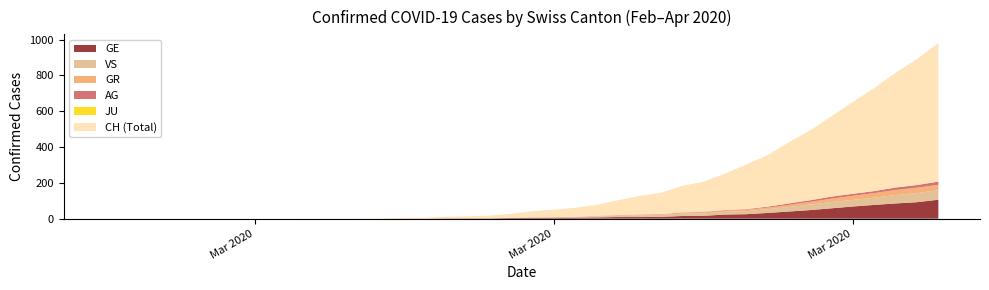

Reading right to left, transcribe all the data shown in this chart.

CH: 2020-04-04=773	2020-04-03=703	2020-04-02=641	2020-04-01=575	2020-03-31=513	2020-03-30=449	2020-03-29=390	2020-03-28=341	2020-03-27=287	2020-03-26=249	2020-03-25=203	2020-03-24=168	2020-03-23=148	2020-03-22=118	2020-03-21=103	2020-03-20=83	2020-03-19=61	2020-03-18=50	2020-03-17=41	2020-03-16=34	2020-03-15=22	2020-03-14=14	2020-03-13=10	2020-03-12=9	2020-03-11=5	2020-03-10=4	2020-03-09=2	2020-03-08=2	2020-03-07=1	2020-03-06=1	2020-03-05=0	2020-03-04=0	2020-03-03=0	2020-03-02=0	2020-03-01=0	2020-02-29=0	2020-02-28=0	2020-02-27=0	2020-02-26=0	2020-02-25=0
GE: 2020-04-04=106	2020-04-03=92	2020-04-02=85	2020-04-01=77	2020-03-31=68	2020-03-30=58	2020-03-29=48	2020-03-28=40	2020-03-27=32	2020-03-26=25	2020-03-25=23	2020-03-24=16	2020-03-23=15	2020-03-22=10	2020-03-21=9	2020-03-20=9	2020-03-19=7	2020-03-18=6	2020-03-17=5	2020-03-16=4	2020-03-15=4	2020-03-14=2	2020-03-13=2	2020-03-12=2	2020-03-11=1	2020-03-10=1	2020-03-09=0	2020-03-08=0	2020-03-07=0	2020-03-06=0	2020-03-05=0	2020-03-04=0	2020-03-03=0	2020-03-02=0	2020-03-01=0	2020-02-29=0	2020-02-28=0	2020-02-27=0	2020-02-26=0	2020-02-25=0
AG: 2020-04-04=18	2020-04-03=15	2020-04-02=14	2020-04-01=11	2020-03-31=11	2020-03-30=11	2020-03-29=9	2020-03-28=8	2020-03-27=5	2020-03-26=3	2020-03-25=2	2020-03-24=2	2020-03-23=2	2020-03-22=1	2020-03-21=1	2020-03-20=1	2020-03-19=1	2020-03-18=0	2020-03-17=0	2020-03-16=0	2020-03-15=0	2020-03-14=0	2020-03-13=0	2020-03-12=0	2020-03-11=0	2020-03-10=0	2020-03-09=0	2020-03-08=0	2020-03-07=0	2020-03-06=0	2020-03-05=0	2020-03-04=0	2020-03-03=0	2020-03-02=0	2020-03-01=0	2020-02-29=0	2020-02-28=0	2020-02-27=0	2020-02-26=0	2020-02-25=0
GR: 2020-04-04=30	2020-04-03=30	2020-04-02=28	2020-04-01=26	2020-03-31=23	2020-03-30=19	2020-03-29=15	2020-03-28=12	2020-03-27=9	2020-03-26=8	2020-03-25=8	2020-03-24=6	2020-03-23=5	2020-03-22=4	2020-03-21=4	2020-03-20=3	2020-03-19=2	2020-03-18=1	2020-03-17=1	2020-03-16=1	2020-03-15=0	2020-03-14=0	2020-03-13=0	2020-03-12=0	2020-03-11=0	2020-03-10=0	2020-03-09=0	2020-03-08=0	2020-03-07=0	2020-03-06=0	2020-03-05=0	2020-03-04=0	2020-03-03=0	2020-03-02=0	2020-03-01=0	2020-02-29=0	2020-02-28=0	2020-02-27=0	2020-02-26=0	2020-02-25=0
JU: 2020-04-04=0	2020-04-03=0	2020-04-02=0	2020-04-01=0	2020-03-31=0	2020-03-30=0	2020-03-29=0	2020-03-28=0	2020-03-27=0	2020-03-26=0	2020-03-25=0	2020-03-24=0	2020-03-23=0	2020-03-22=0	2020-03-21=0	2020-03-20=0	2020-03-19=0	2020-03-18=0	2020-03-17=0	2020-03-16=0	2020-03-15=0	2020-03-14=0	2020-03-13=0	2020-03-12=0	2020-03-11=0	2020-03-10=0	2020-03-09=0	2020-03-08=0	2020-03-07=0	2020-03-06=0	2020-03-05=0	2020-03-04=0	2020-03-03=0	2020-03-02=0	2020-03-01=0	2020-02-29=0	2020-02-28=0	2020-02-27=0	2020-02-26=0	2020-02-25=0
VS: 2020-04-04=53	2020-04-03=51	2020-04-02=47	2020-04-01=40	2020-03-31=37	2020-03-30=35	2020-03-29=31	2020-03-28=25	2020-03-27=21	2020-03-26=17	2020-03-25=15	2020-03-24=14	2020-03-23=13	2020-03-22=11	2020-03-21=10	2020-03-20=7	2020-03-19=6	2020-03-18=4	2020-03-17=3	2020-03-16=3	2020-03-15=1	2020-03-14=1	2020-03-13=1	2020-03-12=0	2020-03-11=0	2020-03-10=0	2020-03-09=0	2020-03-08=0	2020-03-07=0	2020-03-06=0	2020-03-05=0	2020-03-04=0	2020-03-03=0	2020-03-02=0	2020-03-01=0	2020-02-29=0	2020-02-28=0	2020-02-27=0	2020-02-26=0	2020-02-25=0